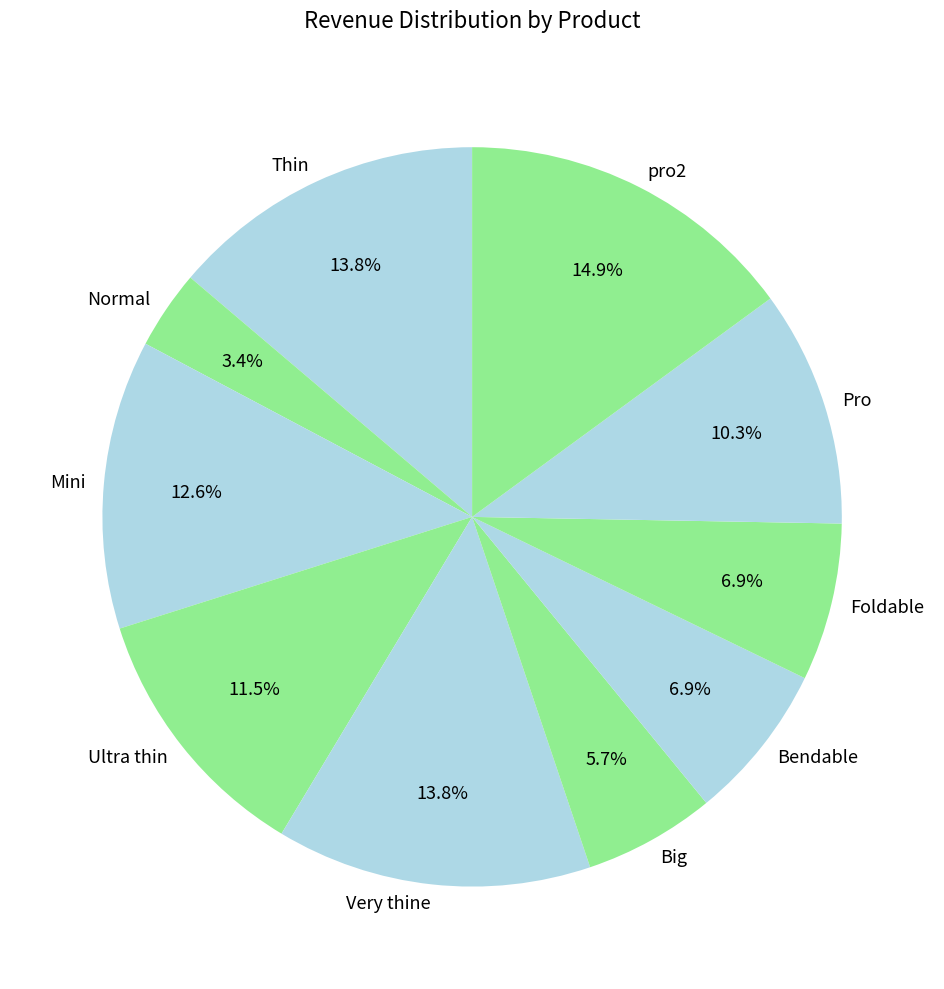

True or false: Big accounts for 1% of the total.

False